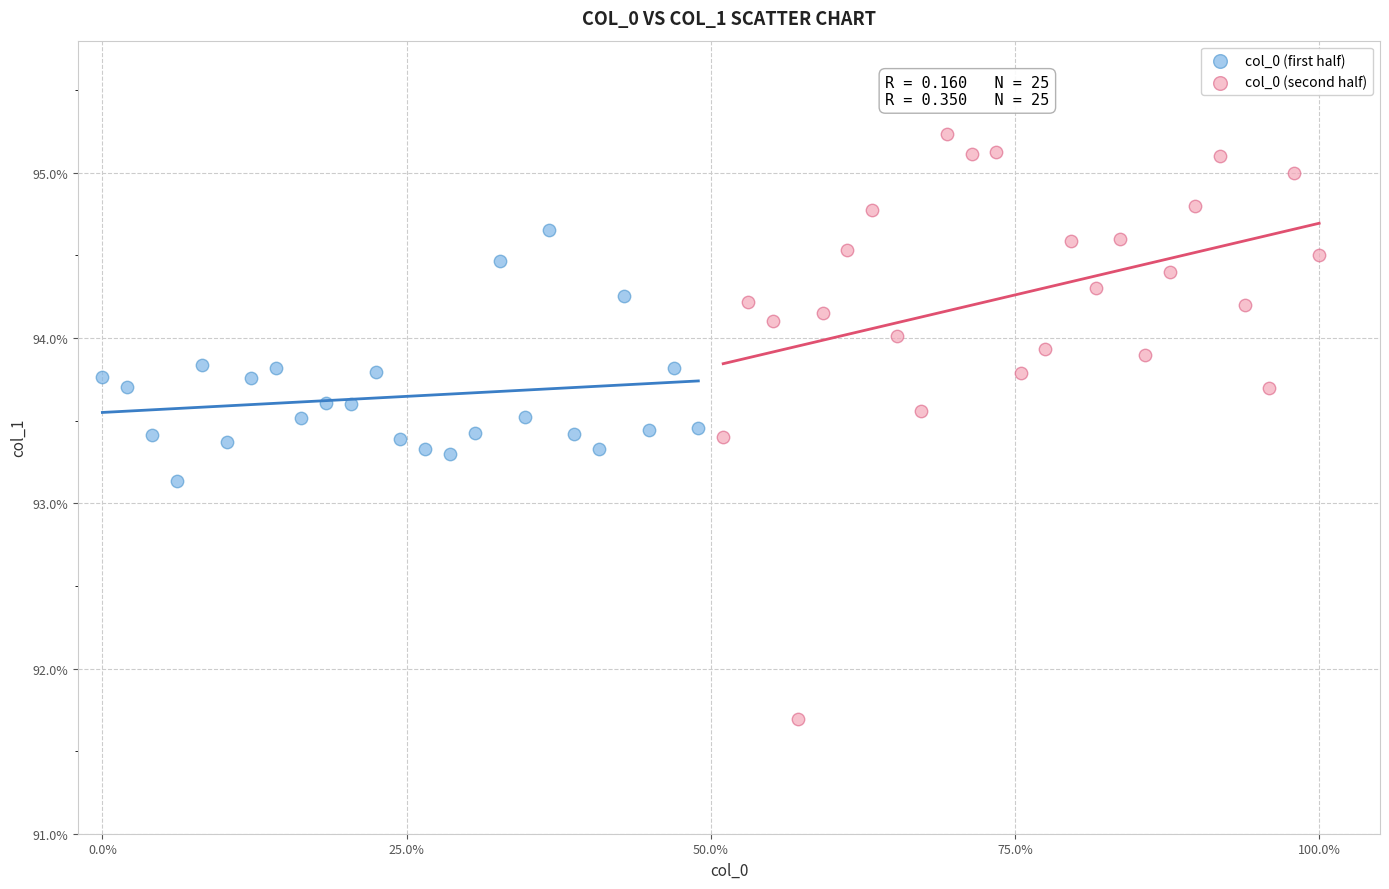

What are all the series names shown in the legend?

col_0 (first half), col_0 (second half)